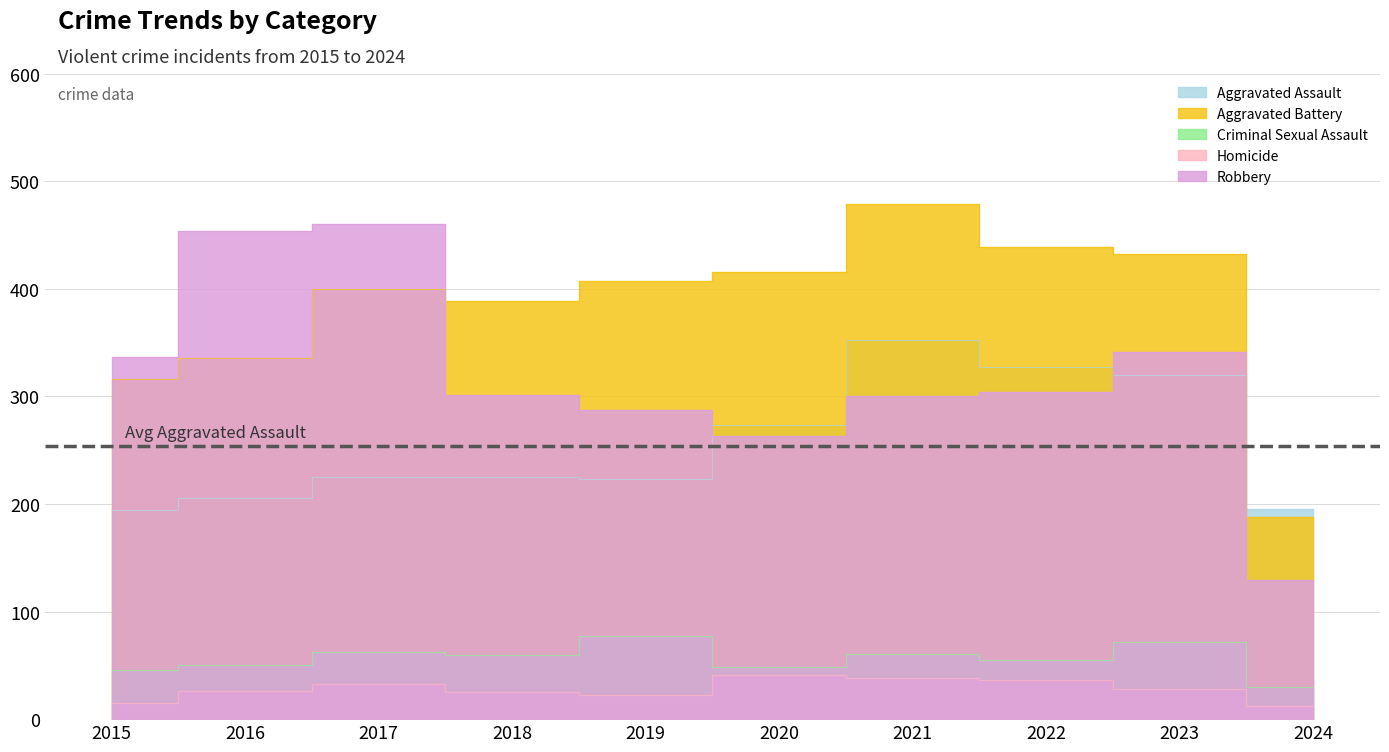

At 2022, list the series in order from largest to smallest.

Aggravated Battery, Aggravated Assault, Robbery, Criminal Sexual Assault, Homicide